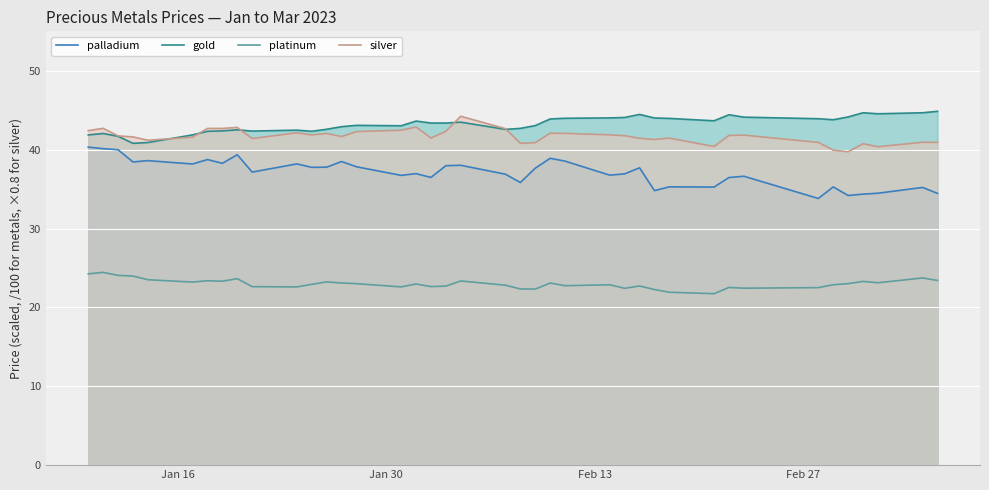

True or false: gold and platinum cross at least once.

False